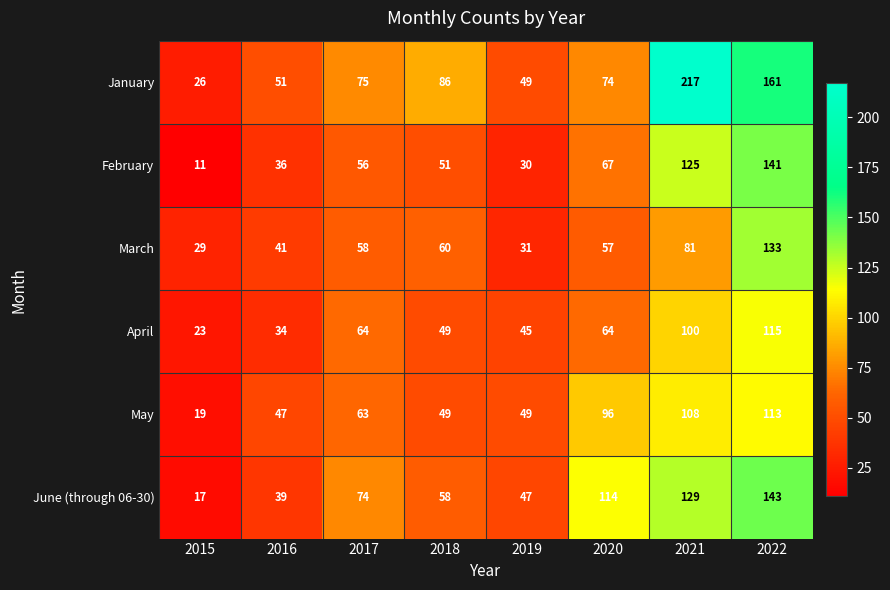

The value of May at 2019 is 29. True or false?

False